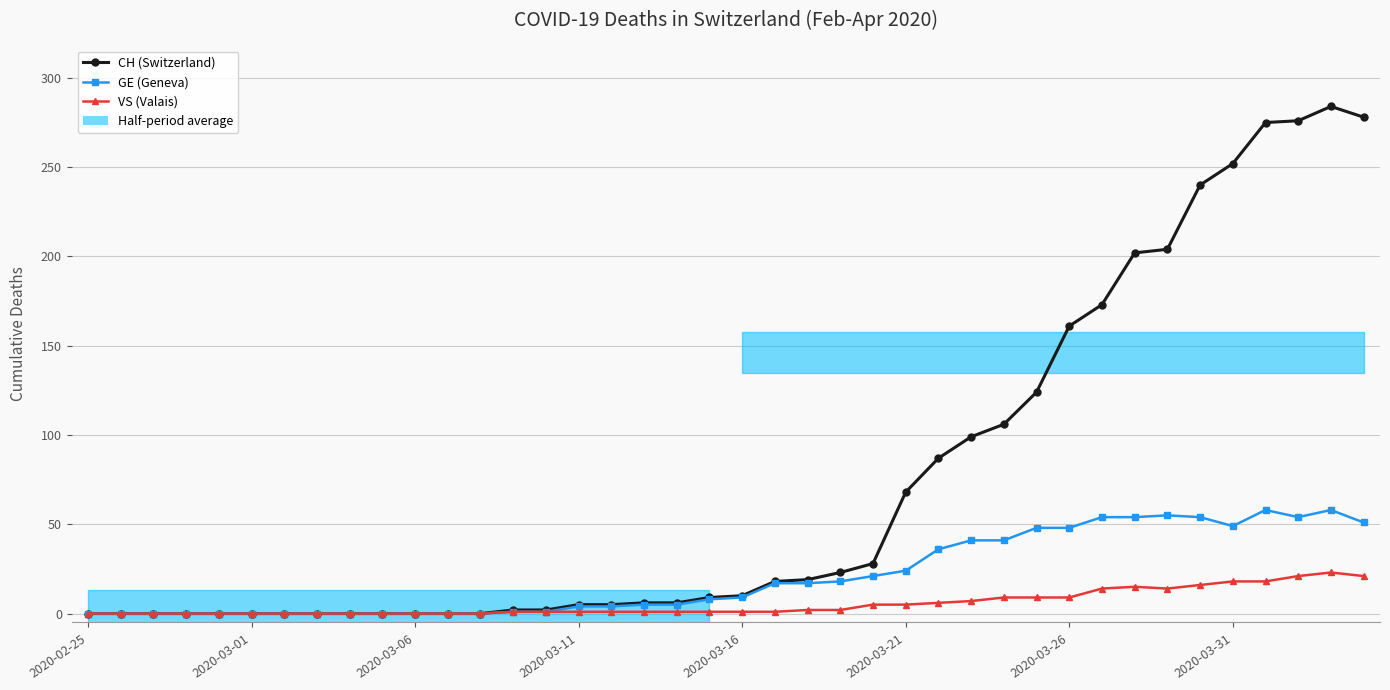

Is this an area chart (filled region under the line)?

No